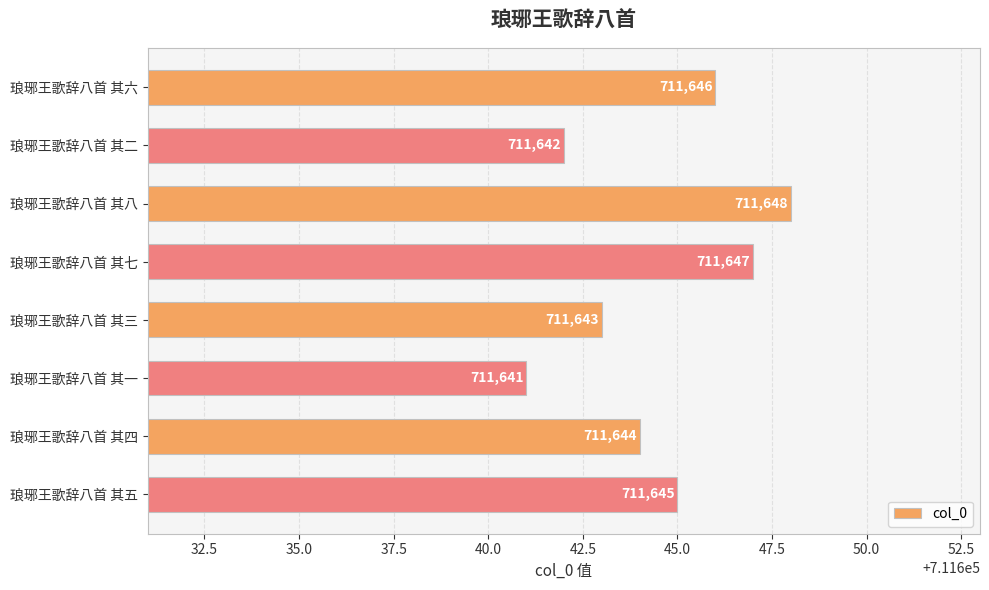

How many values are between 711643 and 711647?

5